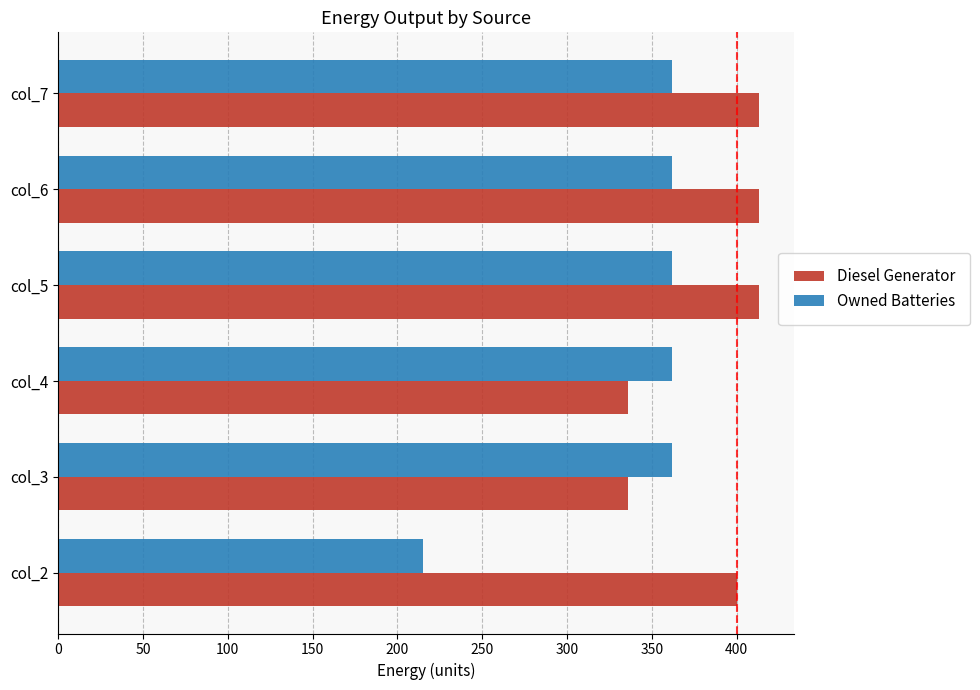

What value does the Owned Batteries series have at col_3?

362.0